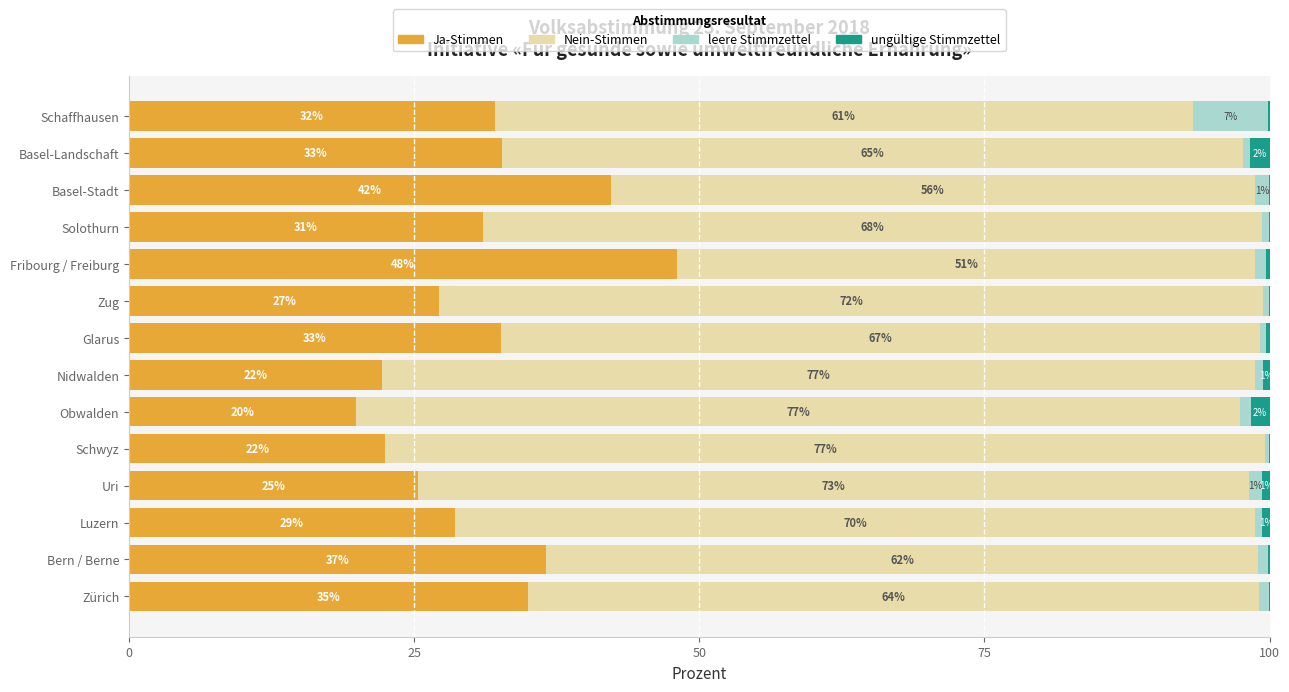

At which label is Ja-Stimmen closest to 33?

Basel-Landschaft